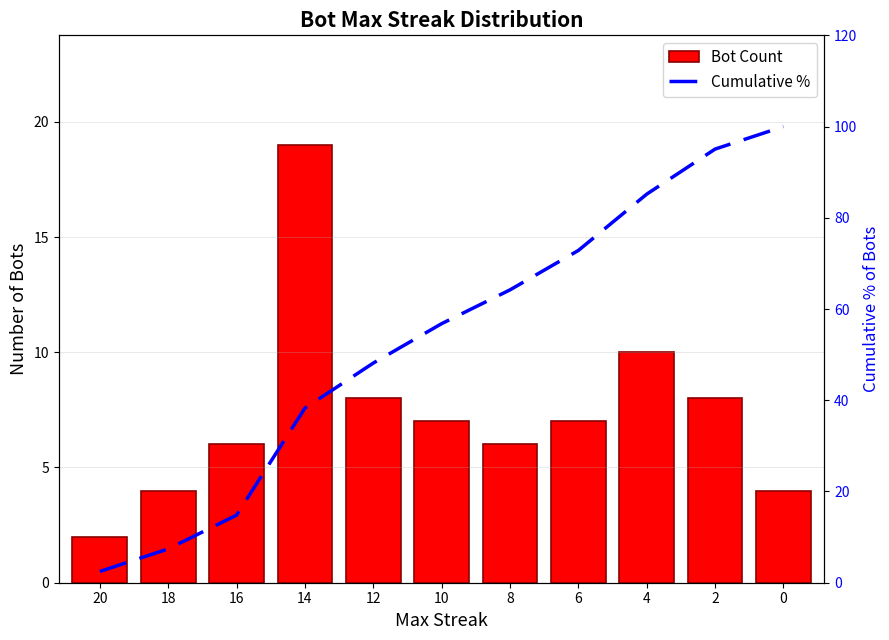

What is the difference between the second highest and second lowest values in the Cumulative % series?

87.7